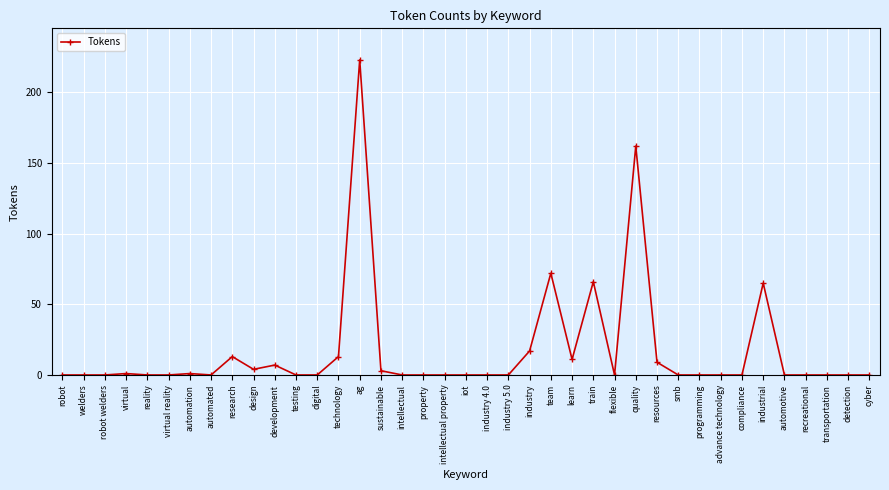

Reading right to left, list all the values displayed in this chart.

cyber=0	detection=0	transportation=0	recreational=0	automotive=0	industrial=65	compliance=0	advance technology=0	programming=0	smb=0	resources=9	quality=162	flexible=0	train=66	learn=11	team=72	industry=17	industry 5.0=0	industry 4.0=0	iot=0	intellectual property=0	property=0	intellectual=0	sustainable=3	ag=223	technology=13	digital=0	testing=0	development=7	design=4	research=13	automated=0	automation=1	virtual reality=0	reality=0	virtual=1	robot welders=0	welders=0	robot=0